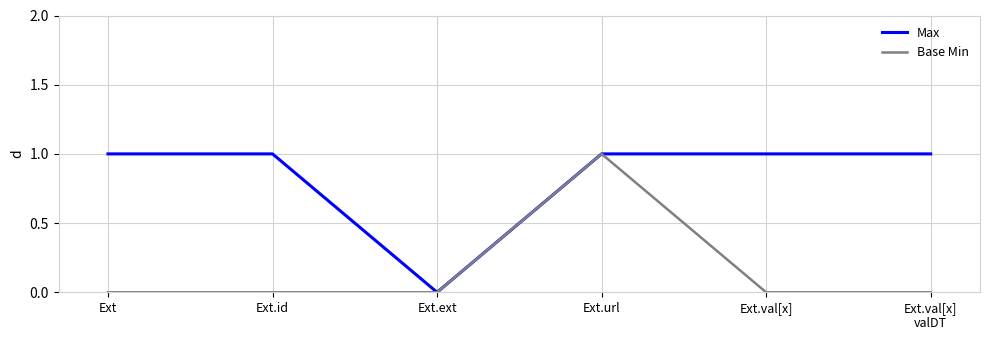

The Max series shows 1 at Ext.id. True or false?

True